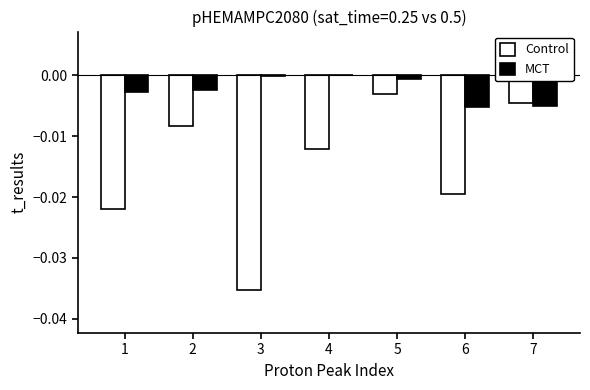

Is it true that Control equals -0.0 at 1?

True